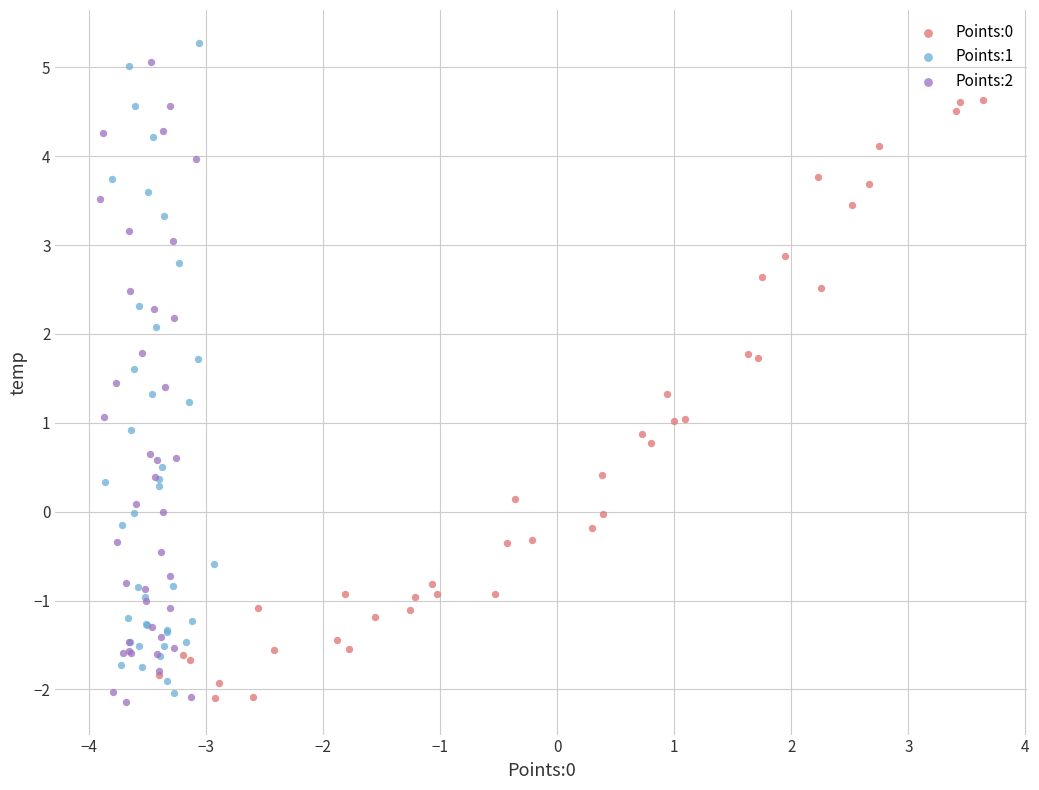

Which series has the largest Y range (max minus min)?

Points:1